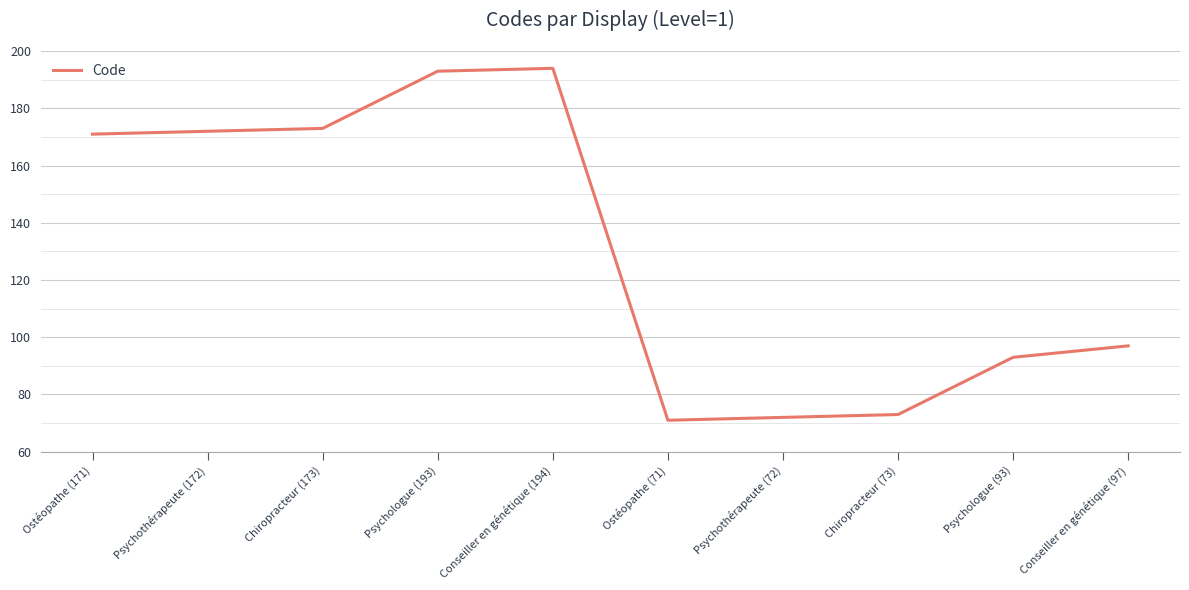

Read the value at Ostéopathe (71).

71